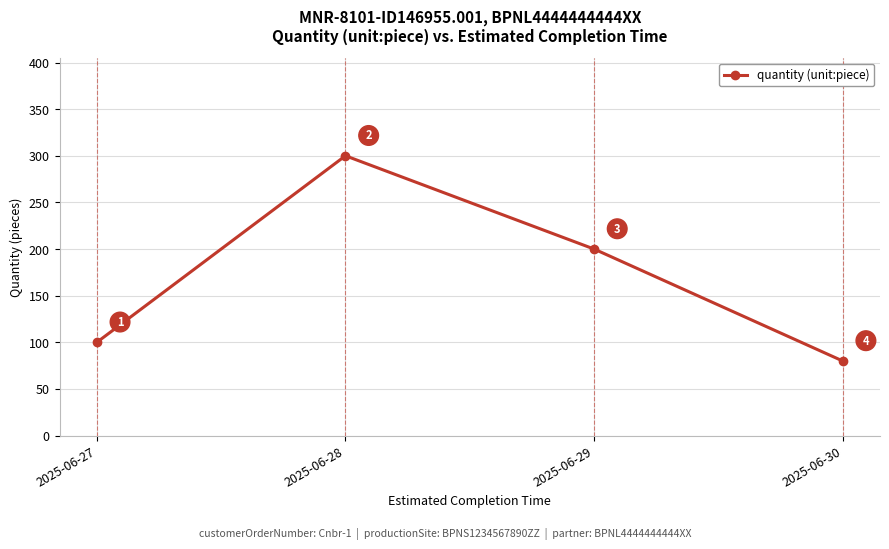

How many categories are shown in the chart?

4